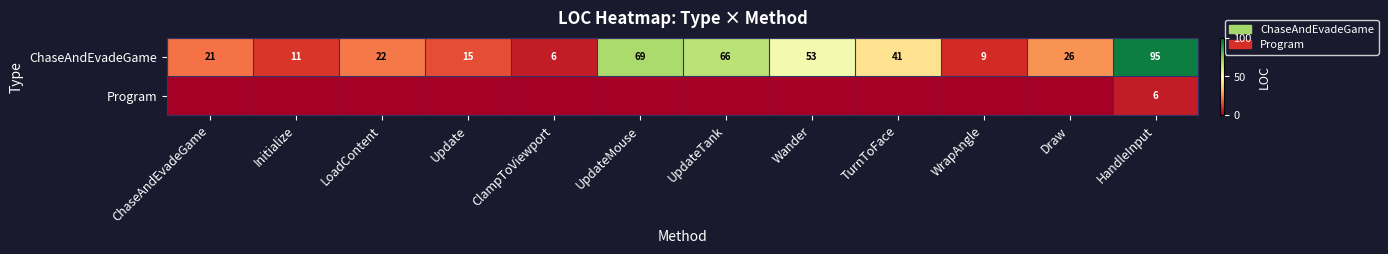

Between Draw and LoadContent, which is larger?

Draw